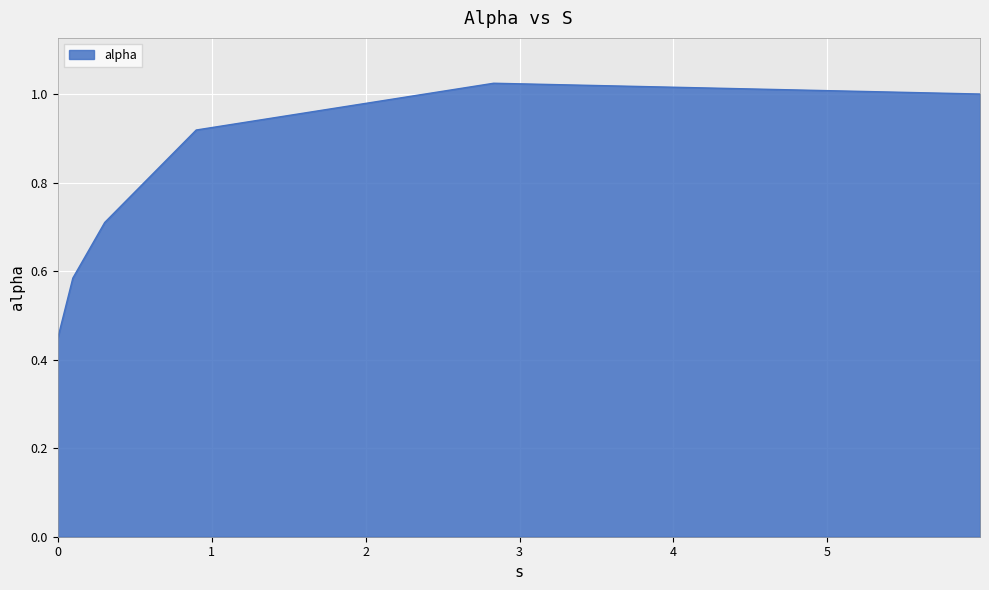

How many interior local peaks (higher than both neighbors) does the data have?

1